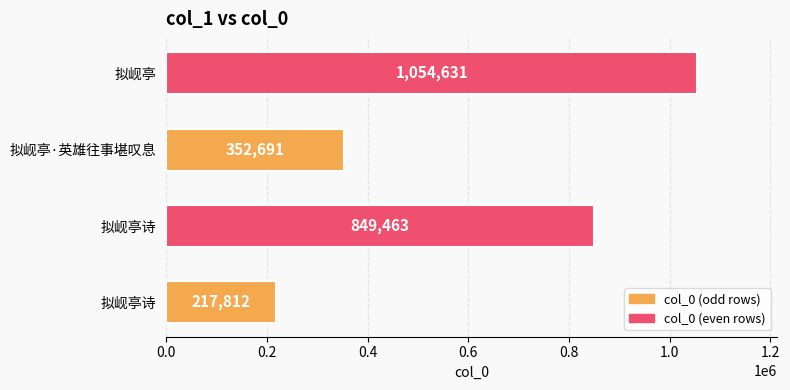

Count the number of data series in this chart.

1